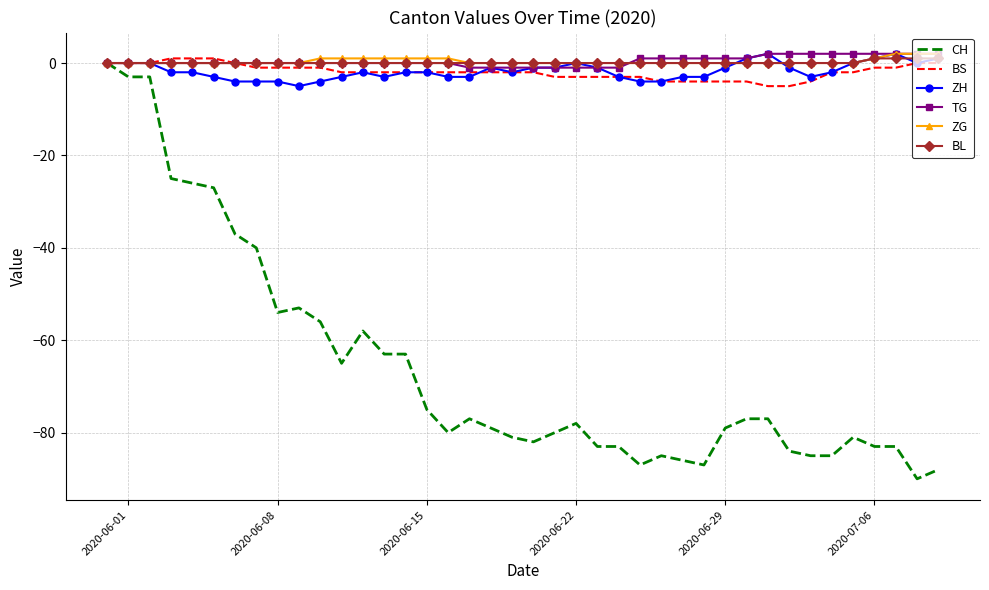

What is the smallest value displayed?

-90